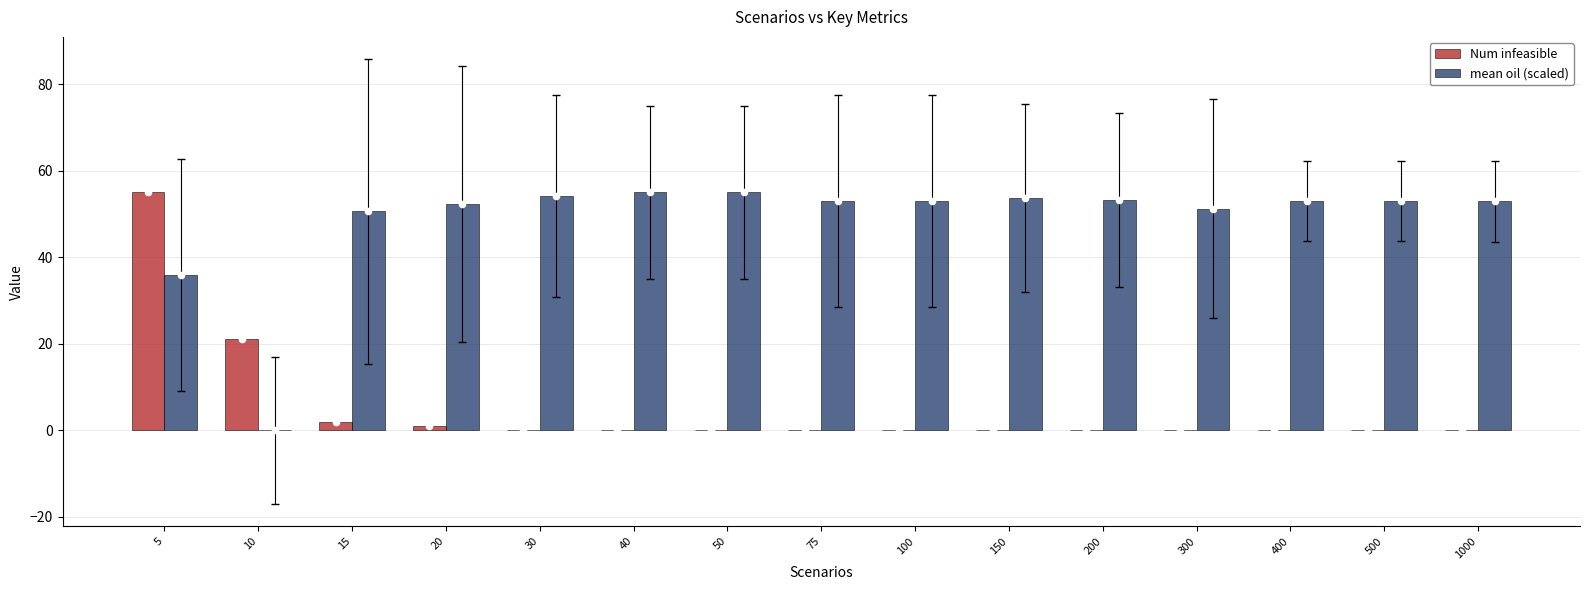

At how many categories does at least one series exceed 47?

14